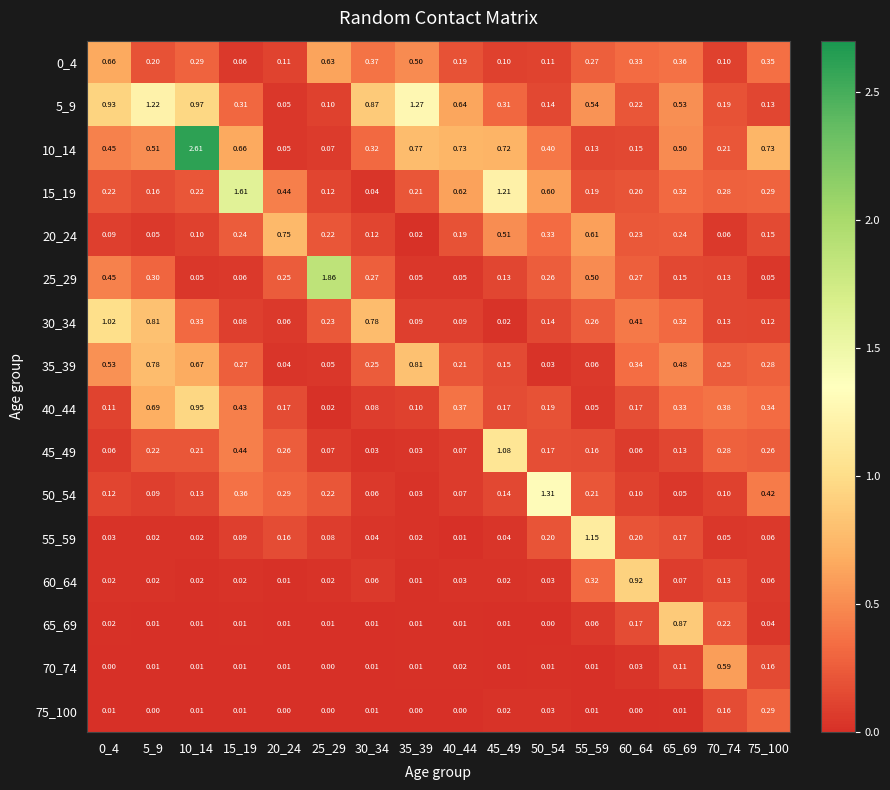

At which category is the sum across all series the highest?

10_14